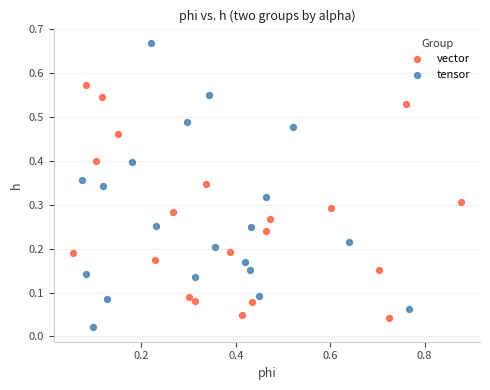

Which series contains the highest Y value?

tensor